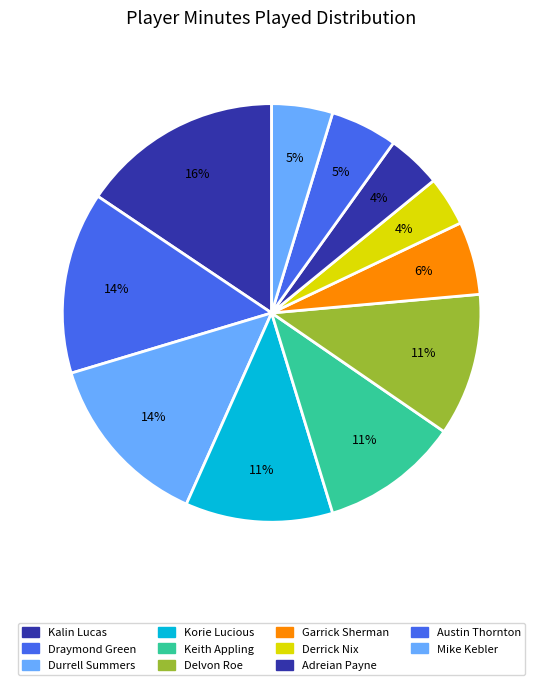

Does any single category account for the majority?

No